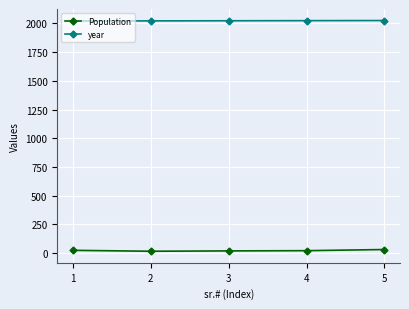

What is the value of the Population point at the 5th from the left?

32